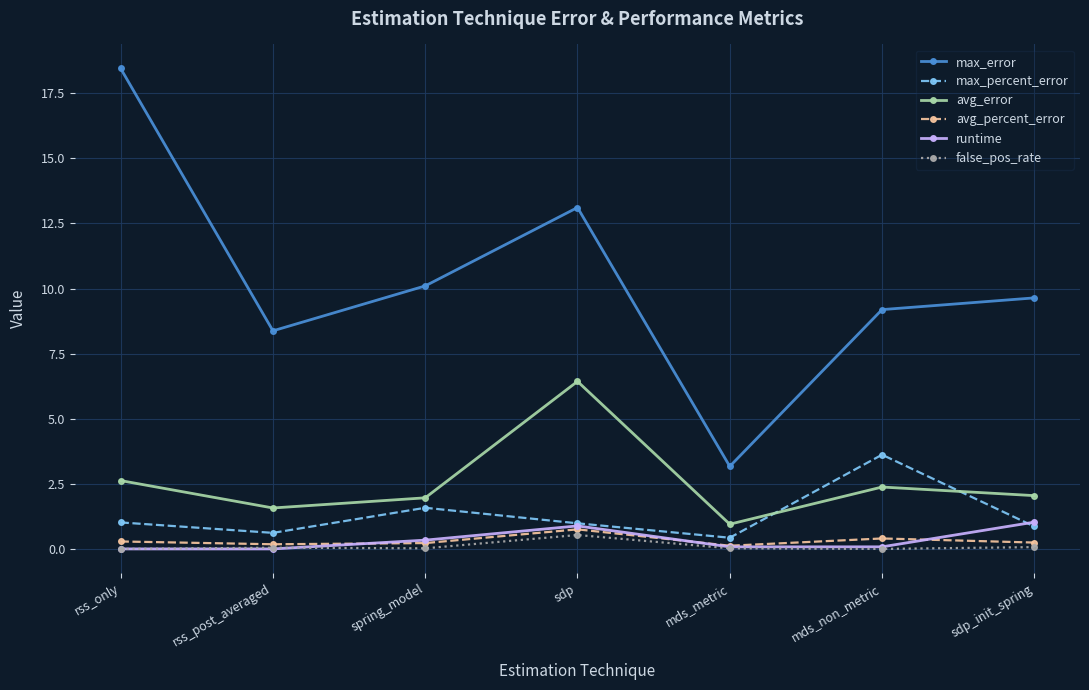

After their last crossing, which series has the higher values: runtime or max_percent_error?

runtime